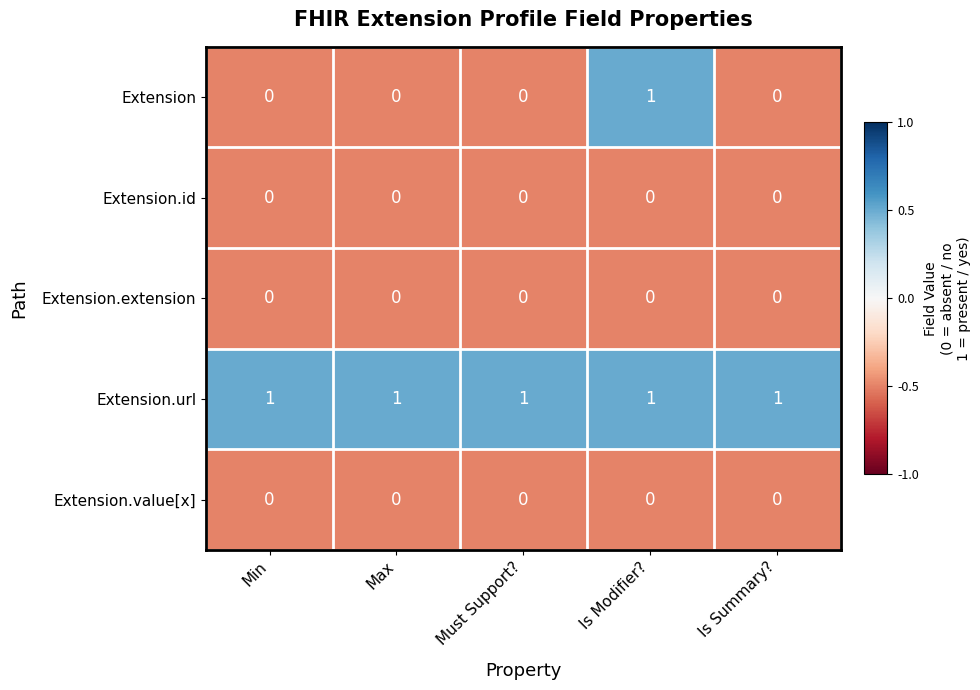

Is it true that Extension.url equals 0 at Min?

False